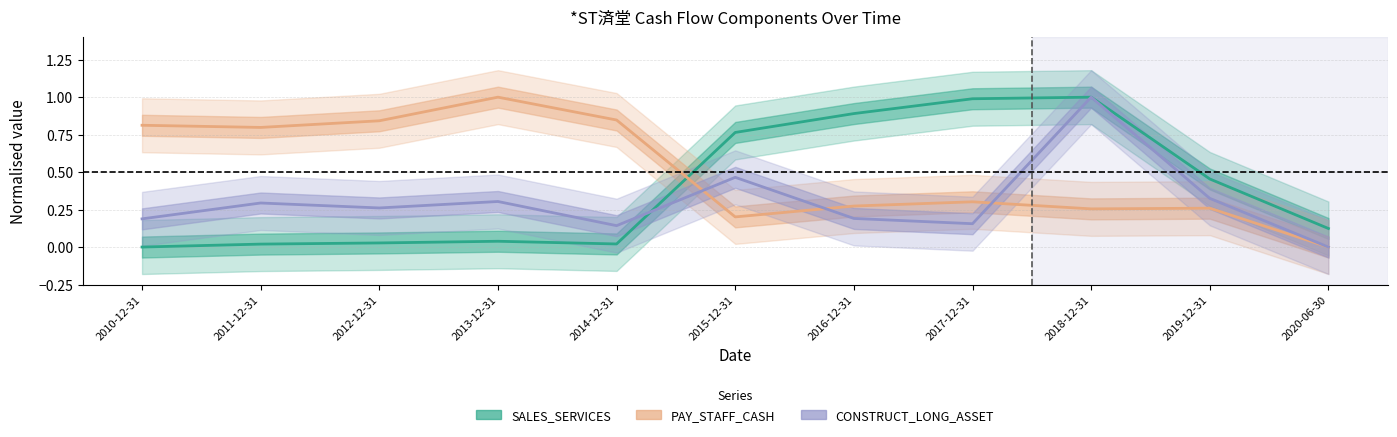

Between 2010-12-31 and 2011-12-31, which series saw the biggest shift?

CONSTRUCT_LONG_ASSET